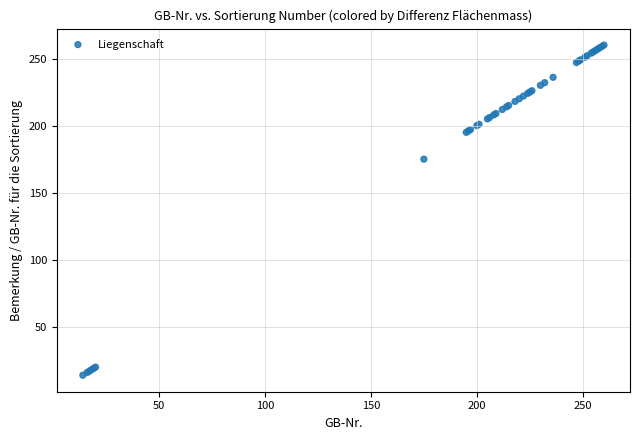

What Y value in the scatter plot is closest to 137?

175